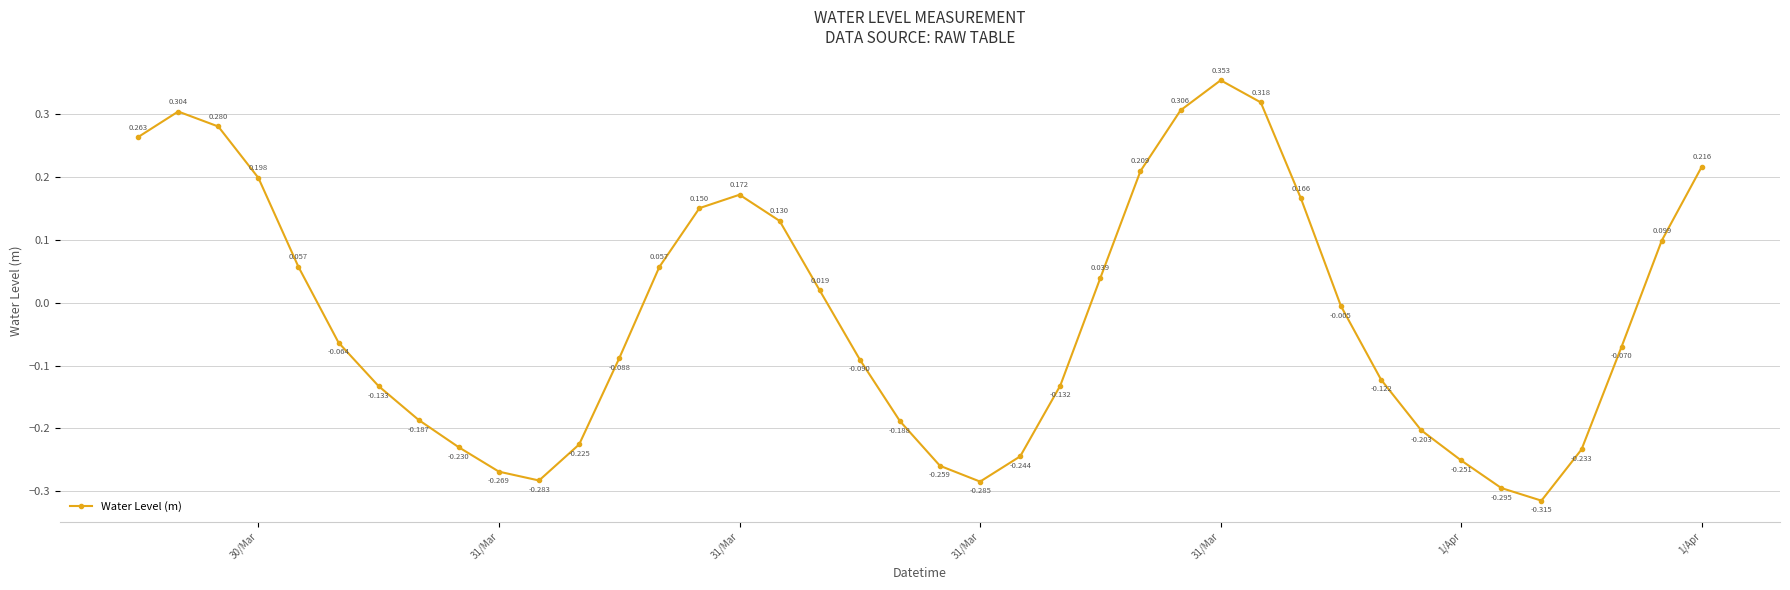

True or false: there are more than 2 points higher than both neighbors.

True